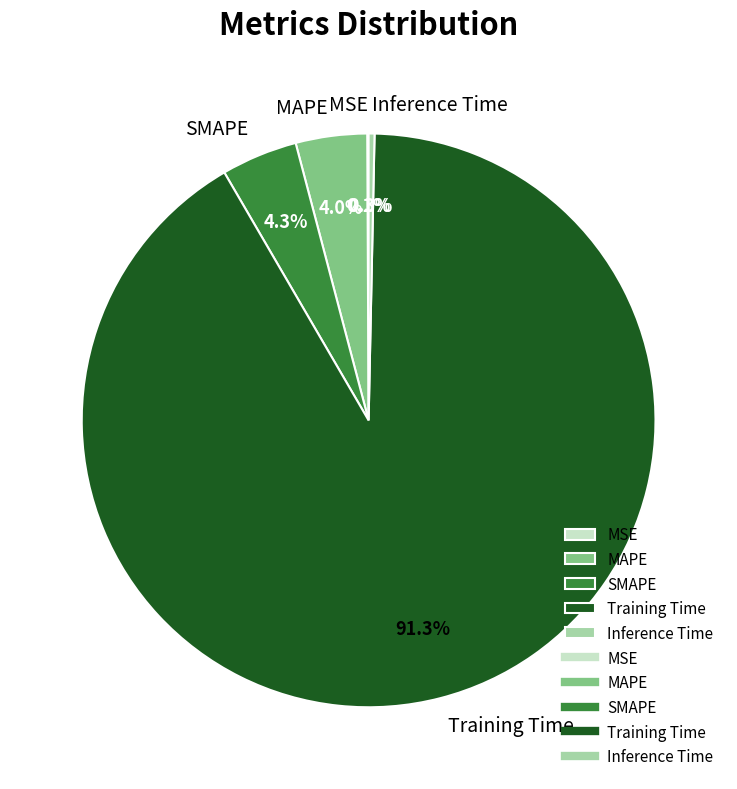

True or false: Training Time accounts for 91% of the total.

True